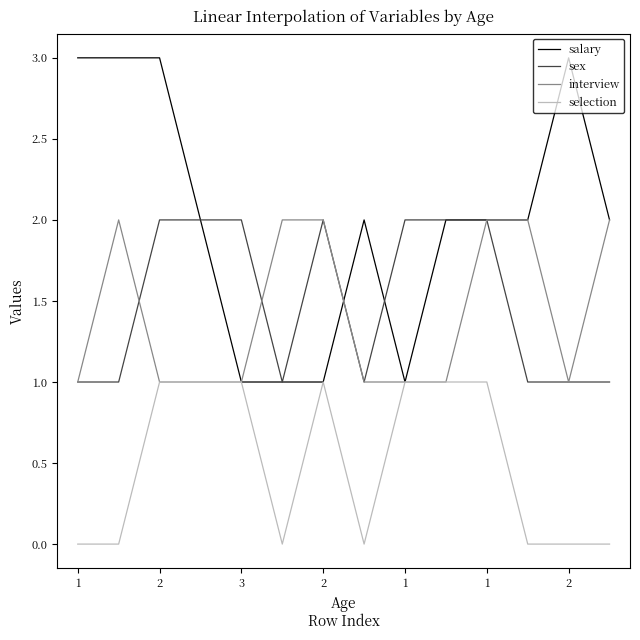

Which series has the largest total across all categories?

salary